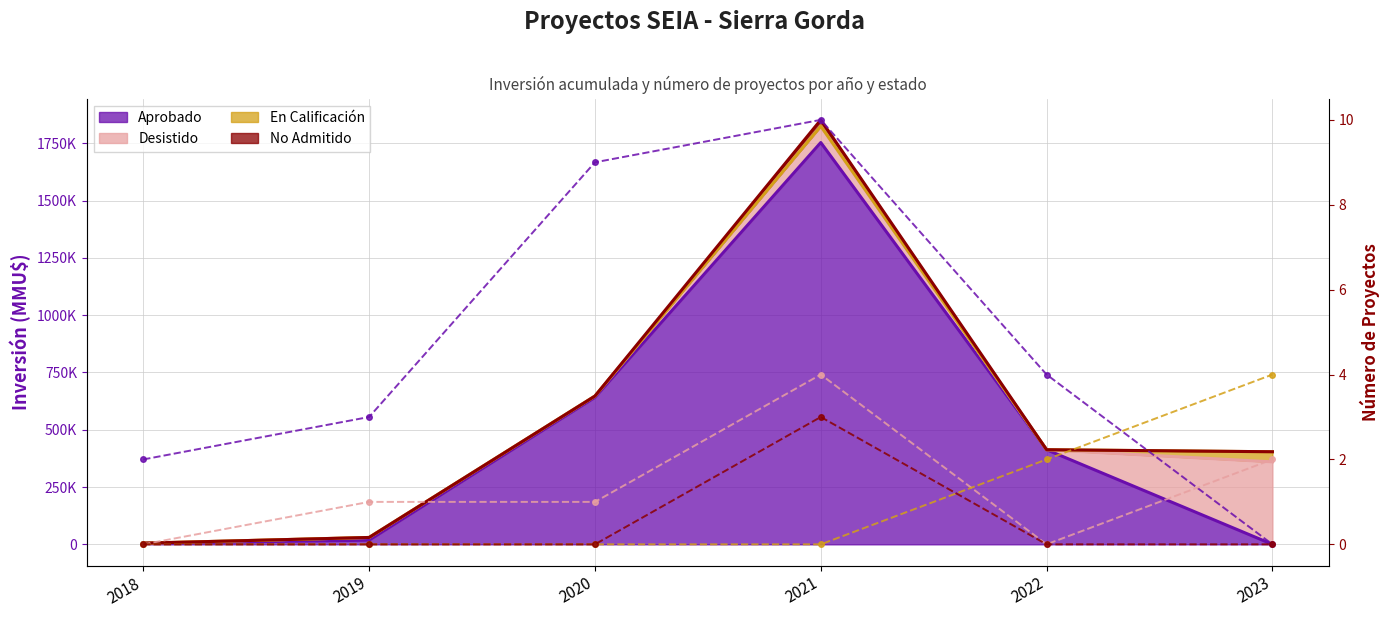

The value of Desistido (n) at 2023 is 2. True or false?

True